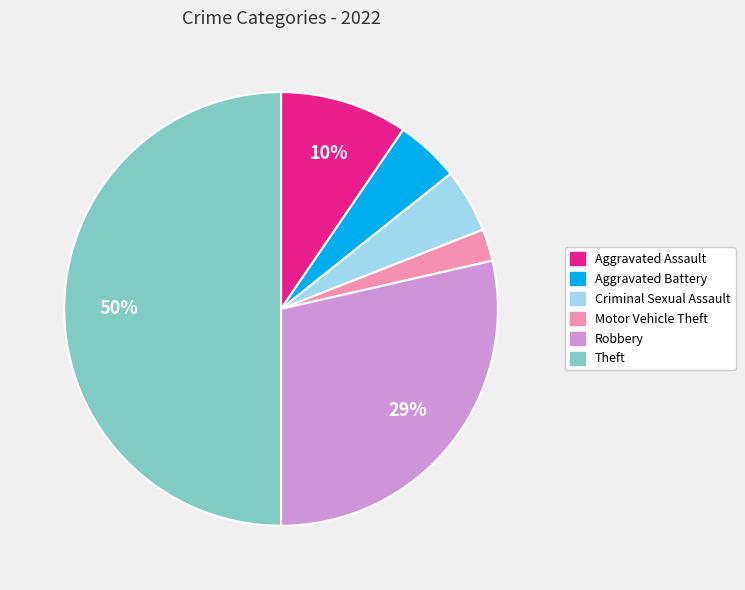

Is the sum of Aggravated Assault and Theft greater than half?

Yes